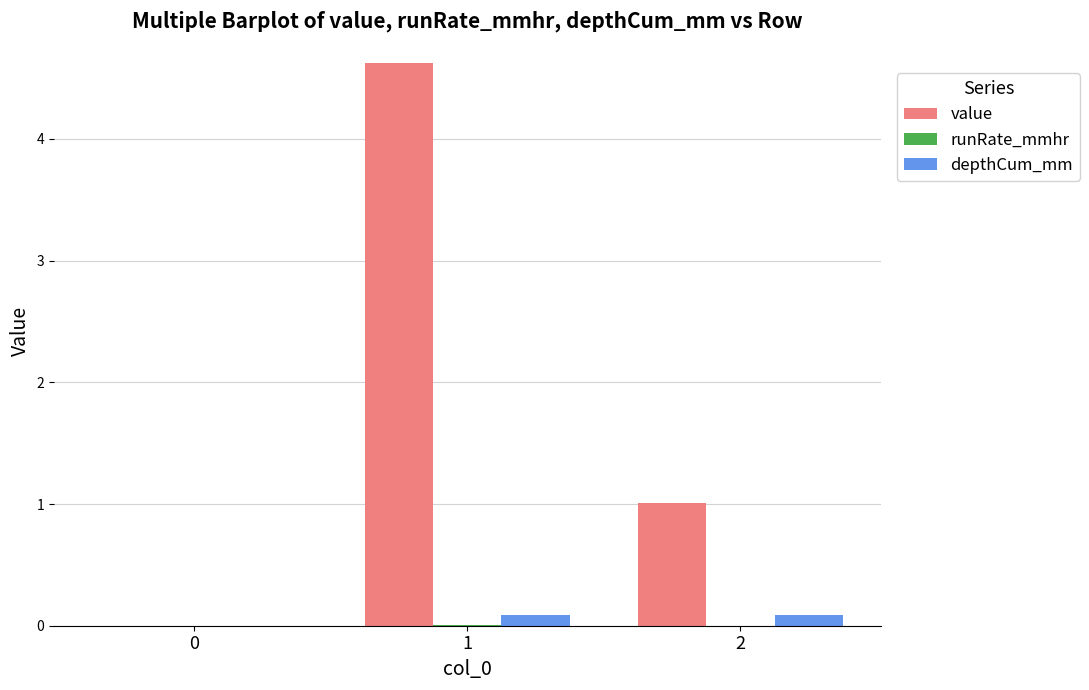

Between 0 and 2, which series saw the biggest shift?

value